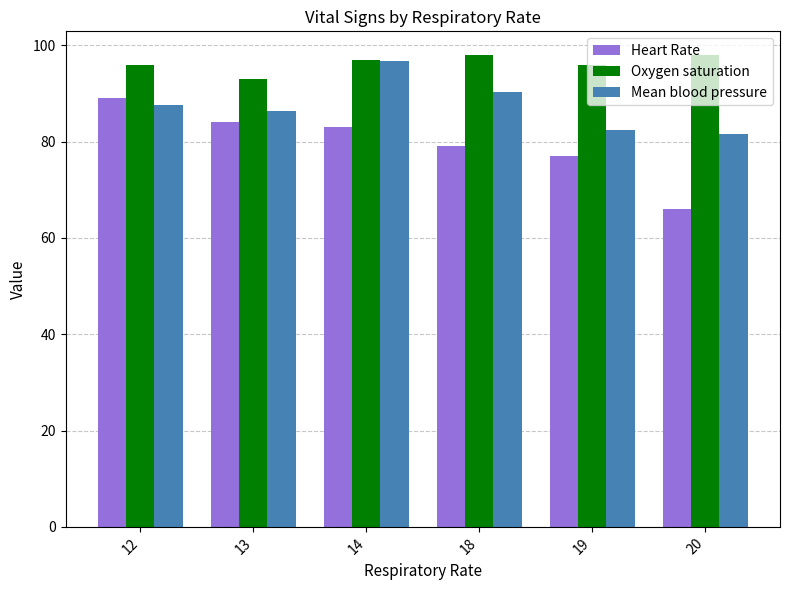

What are all the series names shown in the legend?

Heart Rate, Oxygen saturation, Mean blood pressure